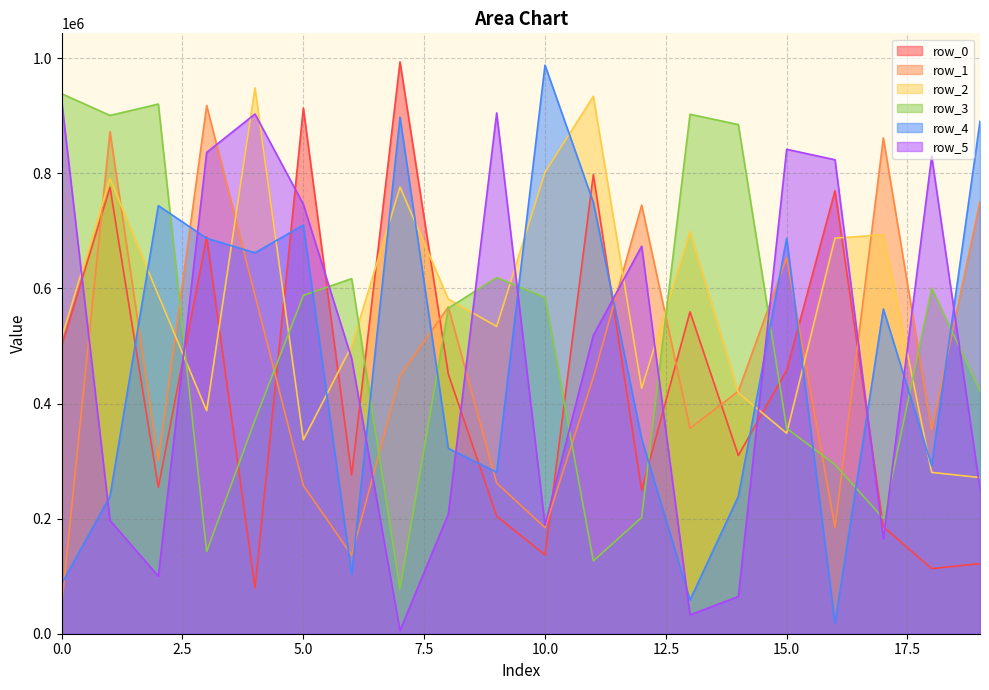

What is the lowest value of the row_5 series?

5531